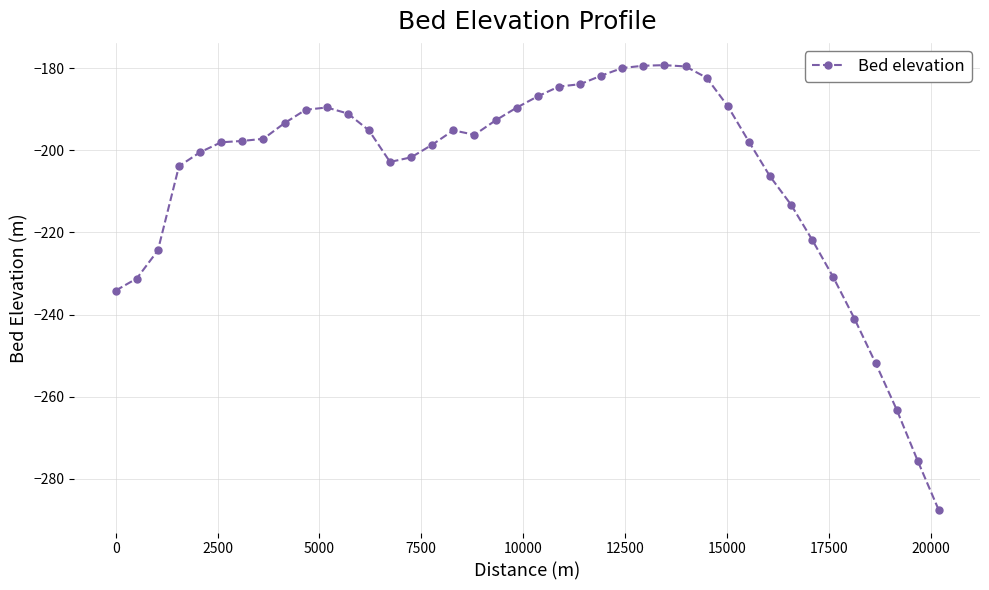

What is the difference between the maximum and minimum values?

108.4